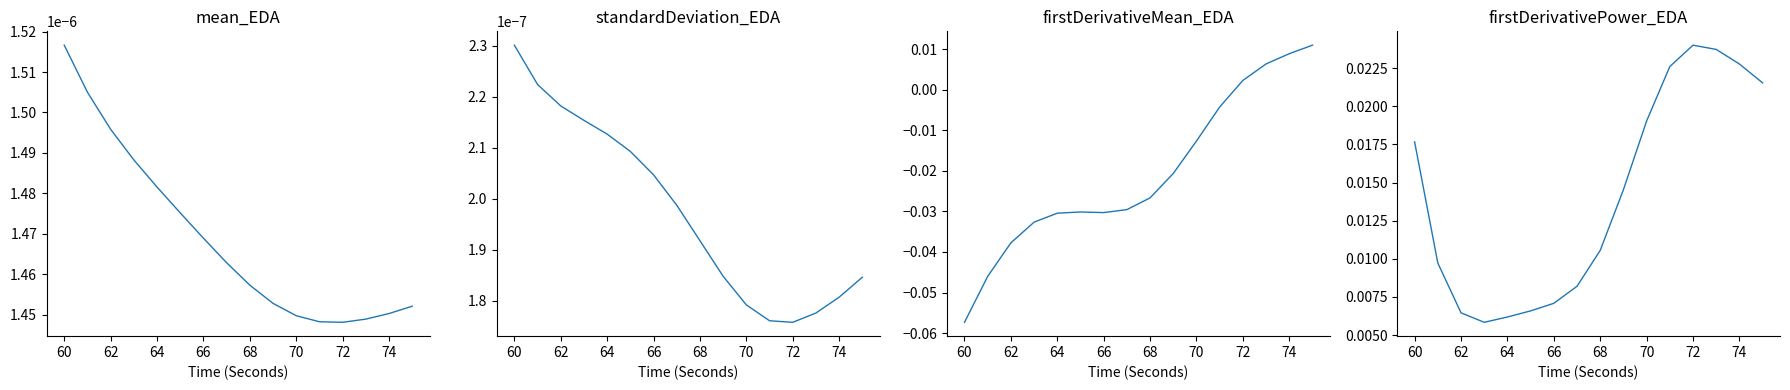

Reading left to right, what are all the values shown in this chart?

mean_EDA: 0.0	0.0	0.0	0.0	0.0	0.0	0.0	0.0	0.0	0.0	0.0	0.0	0.0	0.0	0.0	0.0
standardDeviation_EDA: 0.0	0.0	0.0	0.0	0.0	0.0	0.0	0.0	0.0	0.0	0.0	0.0	0.0	0.0	0.0	0.0
firstDerivativeMean_EDA: -0.1	-0.0	-0.0	-0.0	-0.0	-0.0	-0.0	-0.0	-0.0	-0.0	-0.0	-0.0	0.0	0.0	0.0	0.0
firstDerivativePower_EDA: 0.0	0.0	0.0	0.0	0.0	0.0	0.0	0.0	0.0	0.0	0.0	0.0	0.0	0.0	0.0	0.0